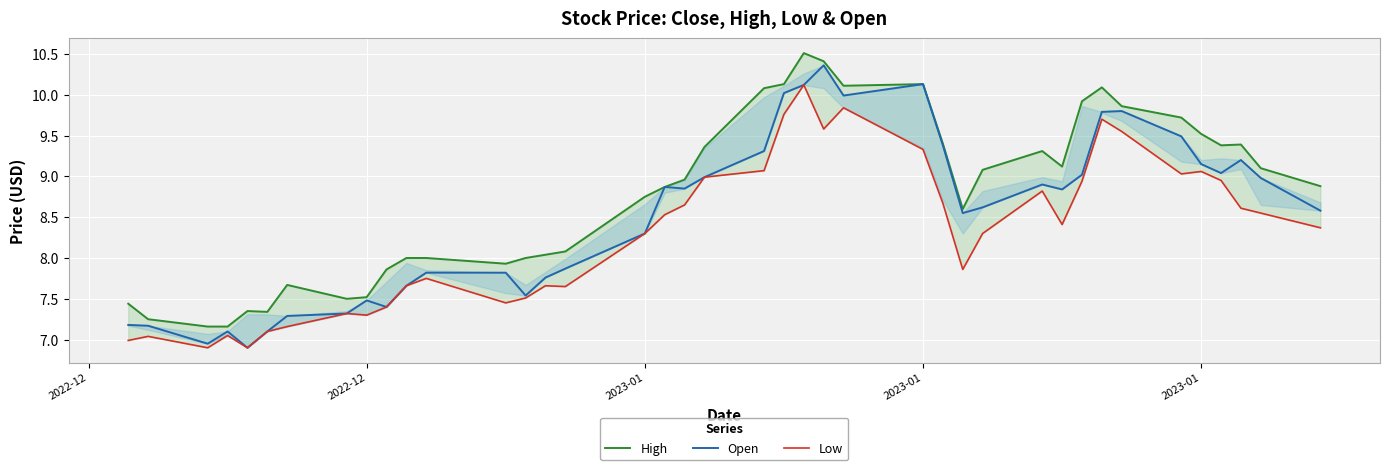

What is the greatest value displayed?

10.5